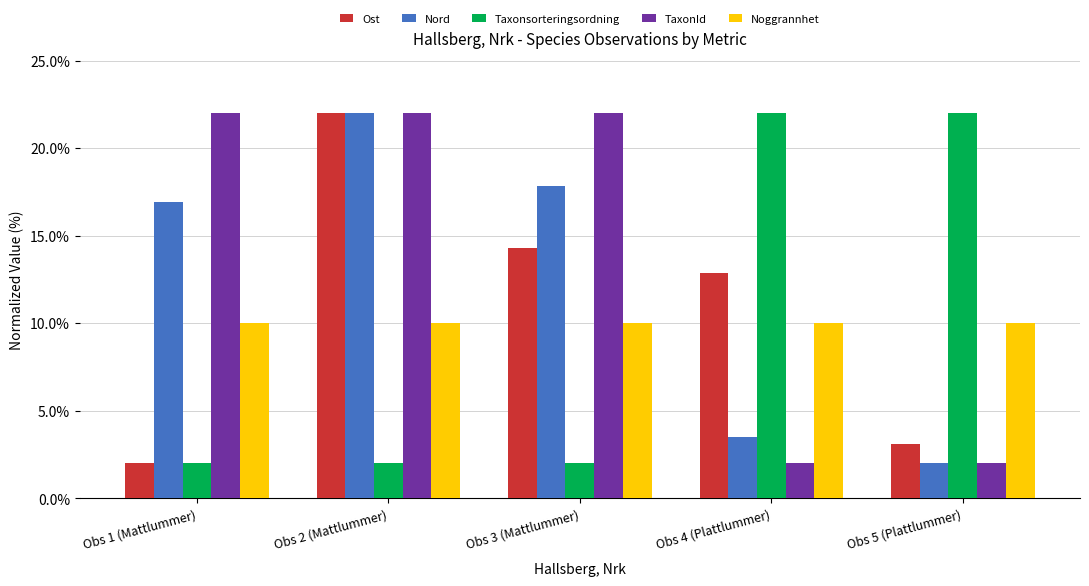

Reading left to right, list all the values displayed in this chart.

Ost: Obs 1 (Mattlummer)=2.0	Obs 2 (Mattlummer)=22.0	Obs 3 (Mattlummer)=14.3	Obs 4 (Plattlummer)=12.9	Obs 5 (Plattlummer)=3.1
Nord: Obs 1 (Mattlummer)=16.9	Obs 2 (Mattlummer)=22.0	Obs 3 (Mattlummer)=17.8	Obs 4 (Plattlummer)=3.5	Obs 5 (Plattlummer)=2.0
Taxonsorteringsordning: Obs 1 (Mattlummer)=2.0	Obs 2 (Mattlummer)=2.0	Obs 3 (Mattlummer)=2.0	Obs 4 (Plattlummer)=22.0	Obs 5 (Plattlummer)=22.0
TaxonId: Obs 1 (Mattlummer)=22.0	Obs 2 (Mattlummer)=22.0	Obs 3 (Mattlummer)=22.0	Obs 4 (Plattlummer)=2.0	Obs 5 (Plattlummer)=2.0
Noggrannhet: Obs 1 (Mattlummer)=10.0	Obs 2 (Mattlummer)=10.0	Obs 3 (Mattlummer)=10.0	Obs 4 (Plattlummer)=10.0	Obs 5 (Plattlummer)=10.0